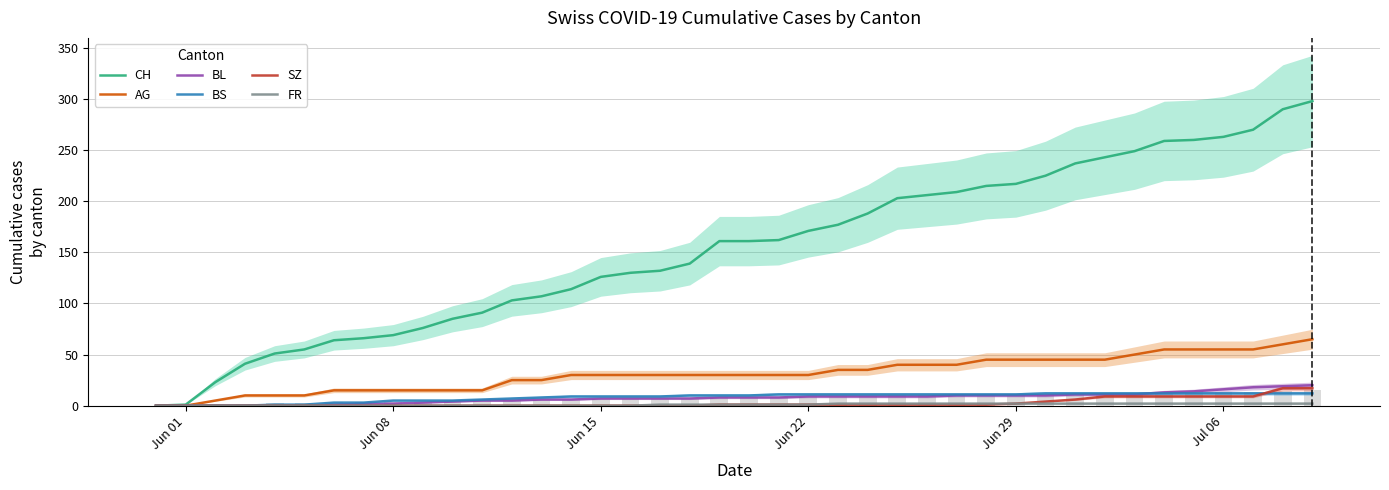

How many groups of bars are there?

40